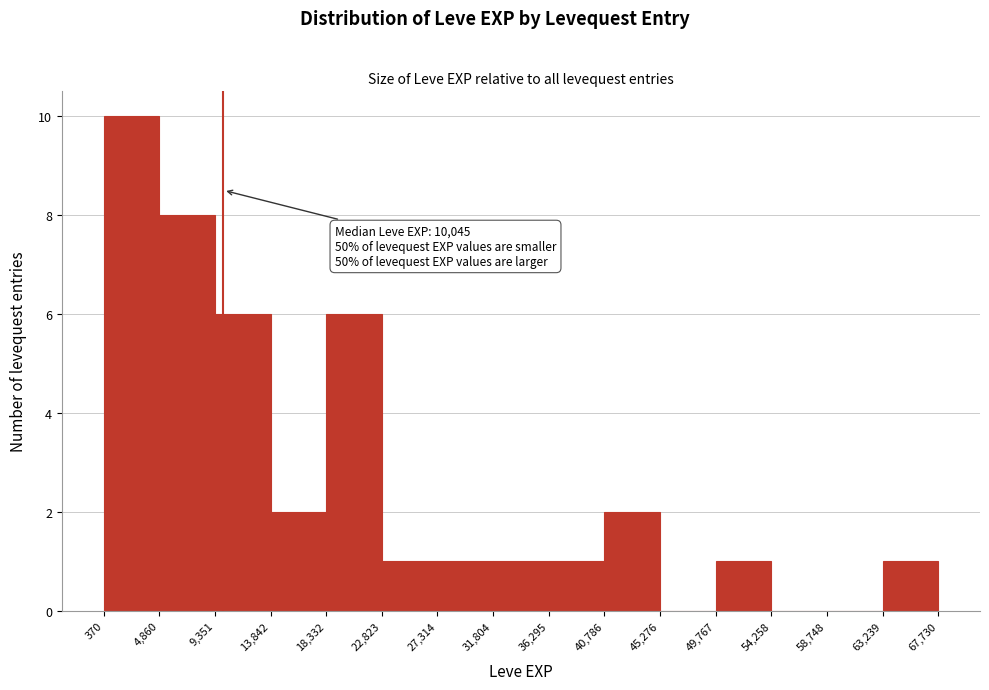

Which range on the x-axis has the tallest bar?

370 to 4,860